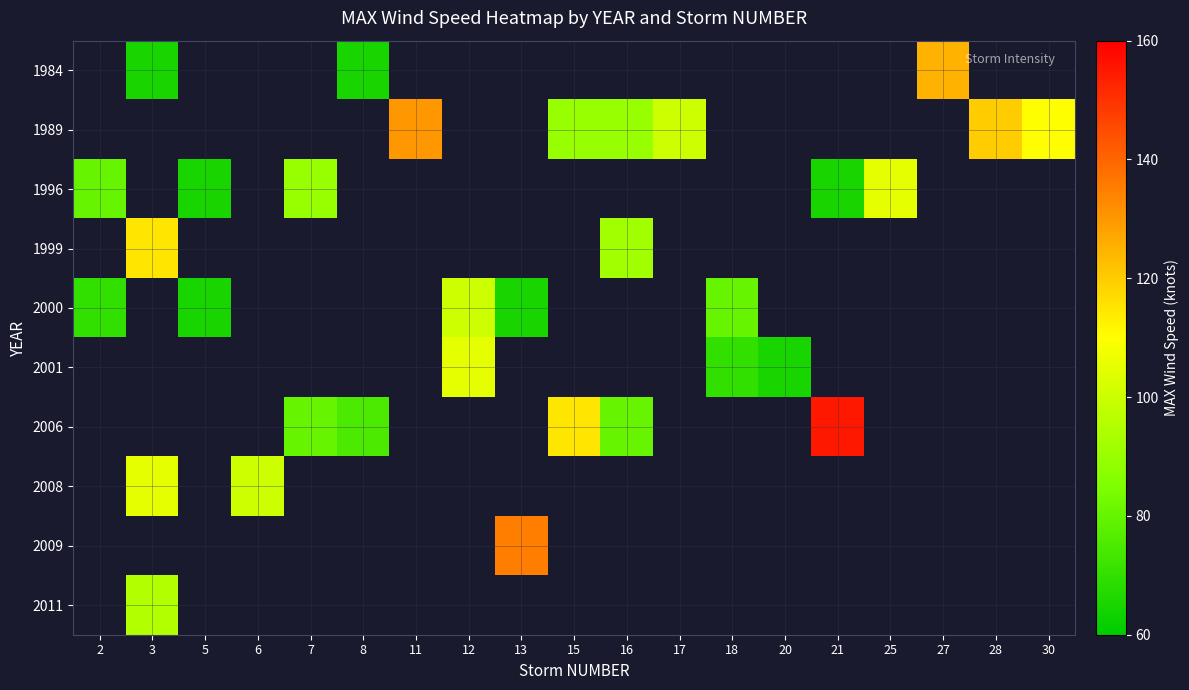

What is the greatest value displayed?

155.0